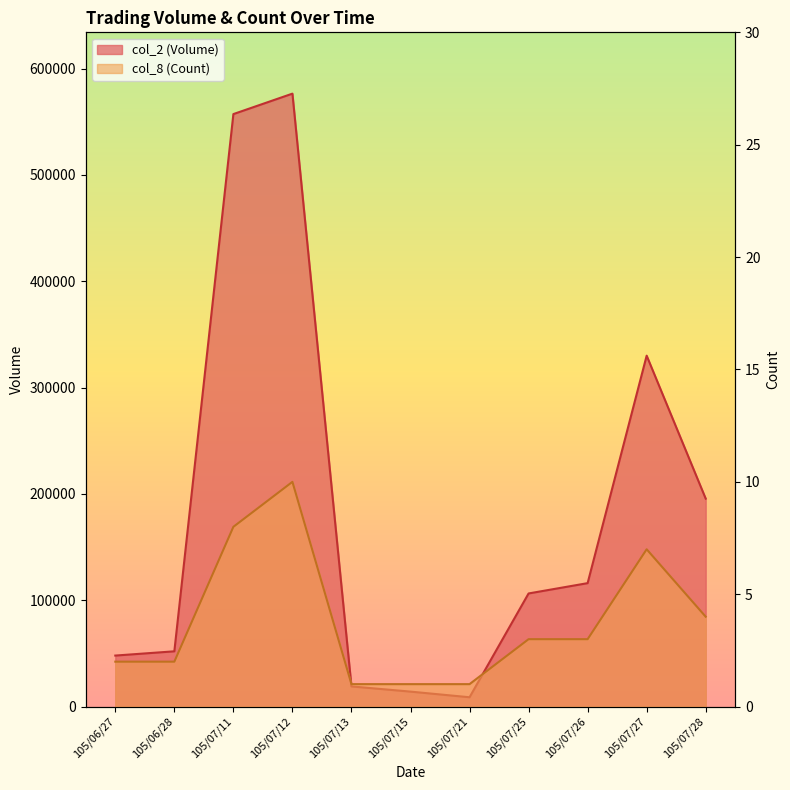

What is the total value across all series at 105/06/28?

52002